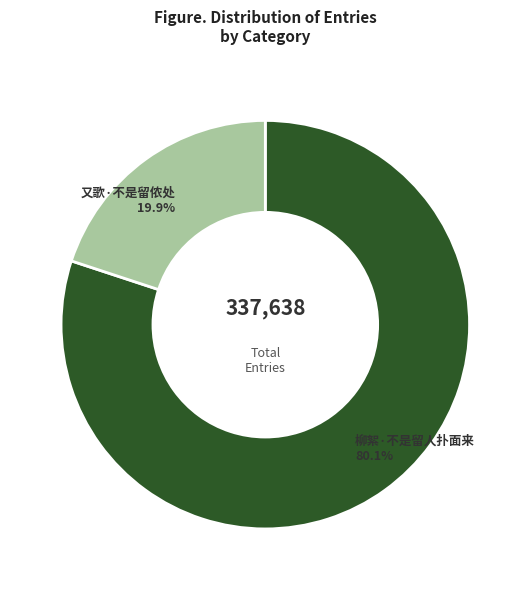

Count the number of slices in the pie.

2